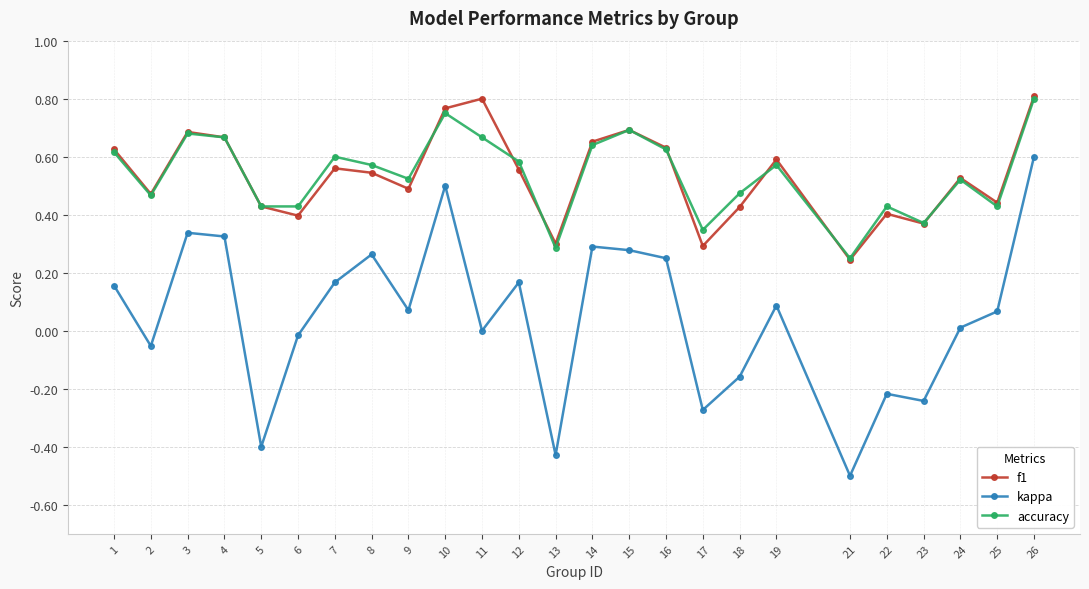

How many categories are shown in the chart?

25